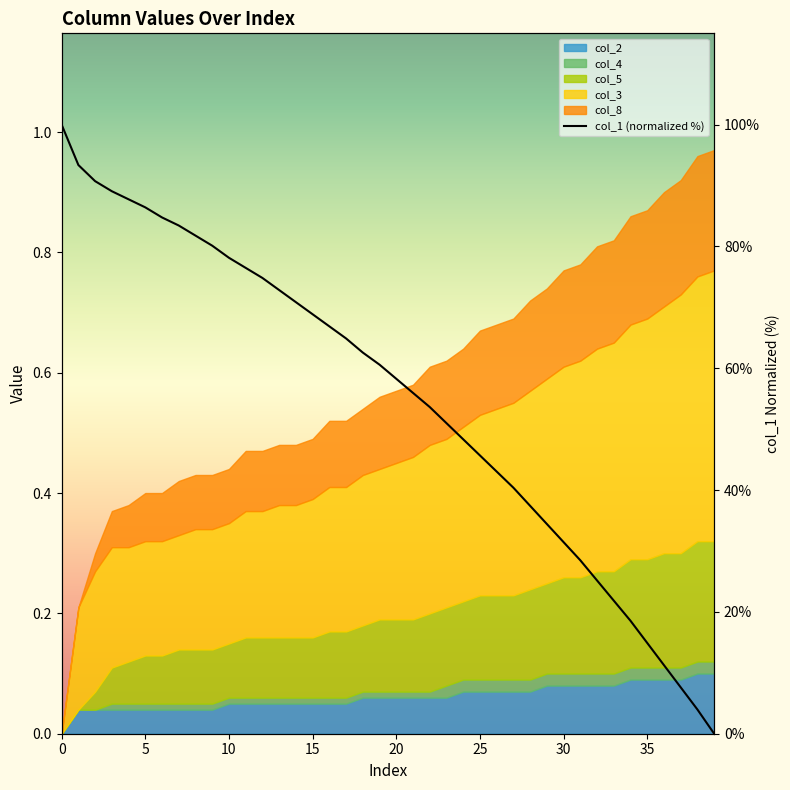

Where is the data nearest to the value 50?

23